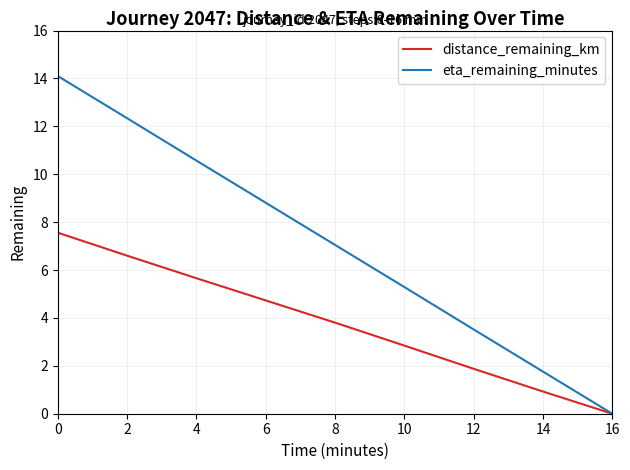

Which series has the largest range (max minus min)?

eta_remaining_minutes